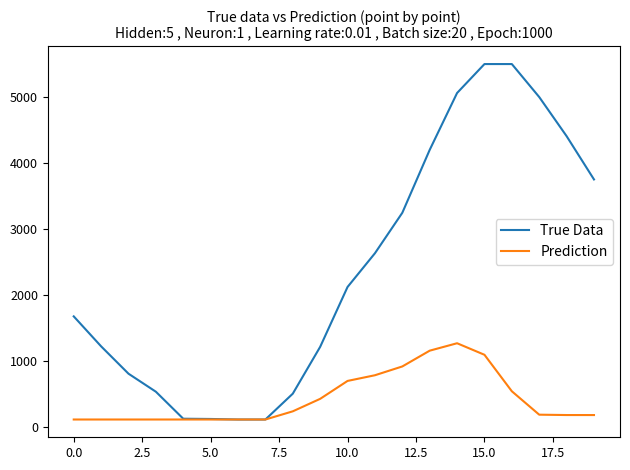

Which series has the largest total across all categories?

True Data